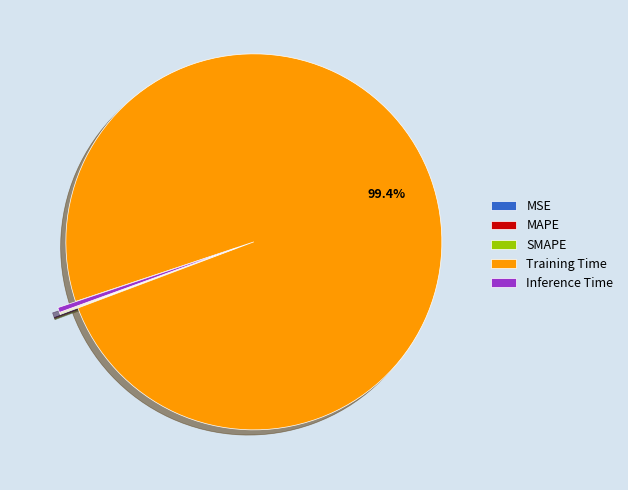

Which category has the biggest portion of the pie?

Training Time